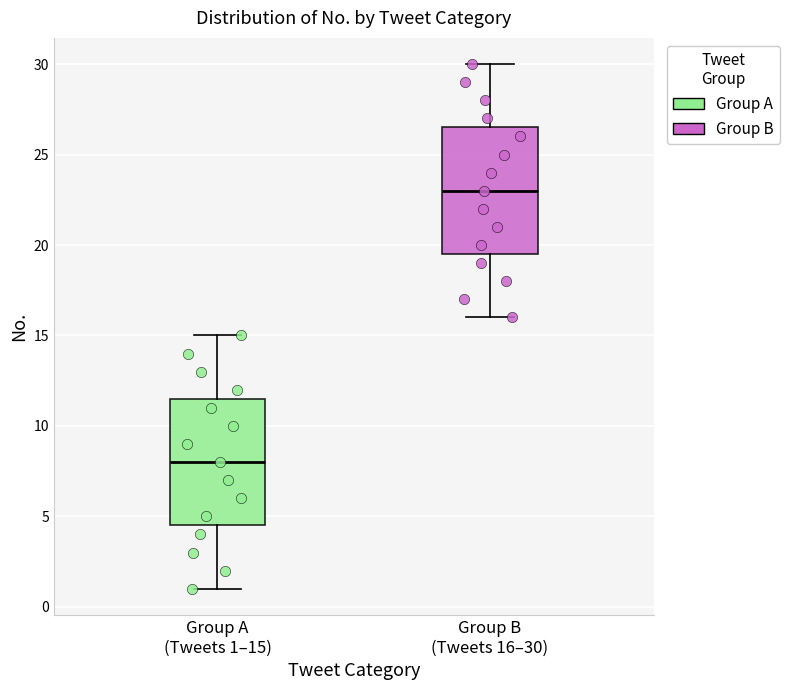

Reading left to right, read every box against the y-axis: the position of its median line, the range the box covers, and the ends of its whiskers. The values are not printed on the chart, so give them approximately, as read against the axis.

Group A (Tweets 1–15): median 8.0, box 4.5 to 11.5, whiskers 1.0 to 15.0
Group B (Tweets 16–30): median 23.0, box 19.5 to 26.5, whiskers 16.0 to 30.0